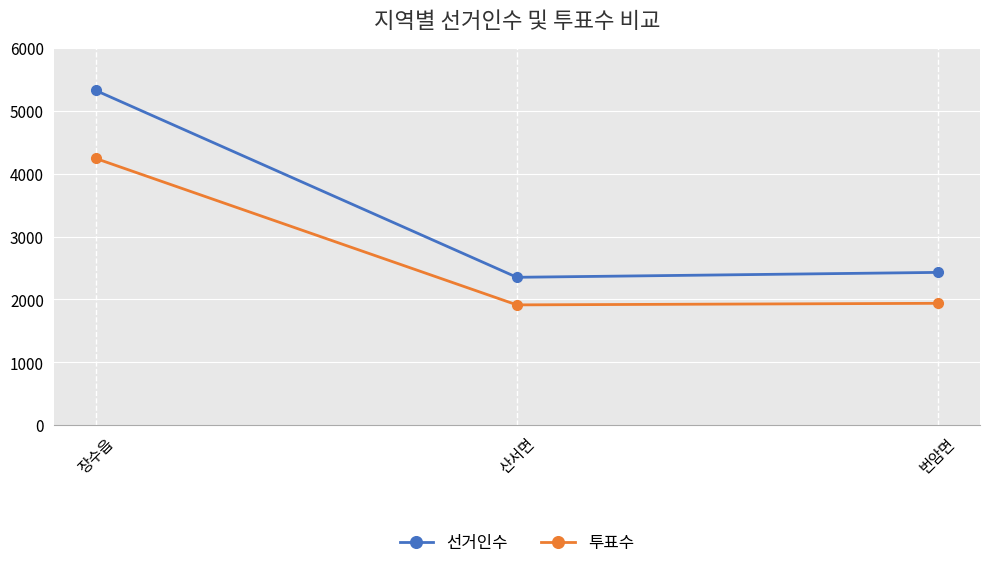

Reading left to right, transcribe all the data shown in this chart.

선거인수: 장수읍=5325	산서면=2352	번암면=2430
투표수: 장수읍=4243	산서면=1913	번암면=1938